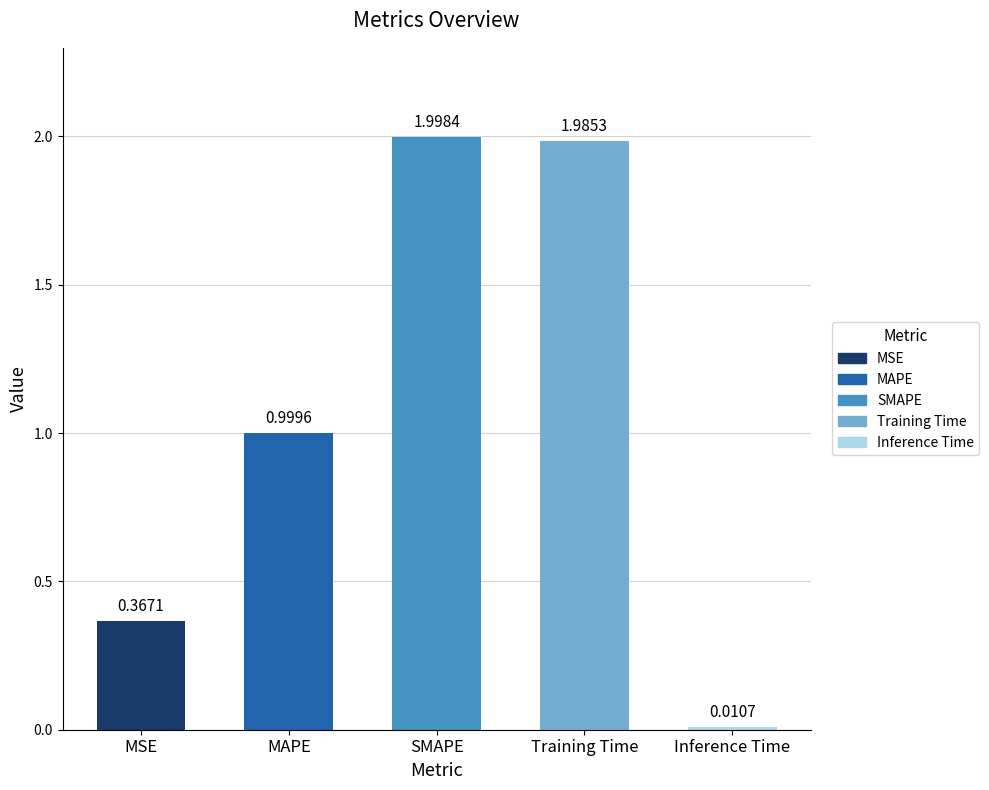

Count the number of categories in the chart.

5